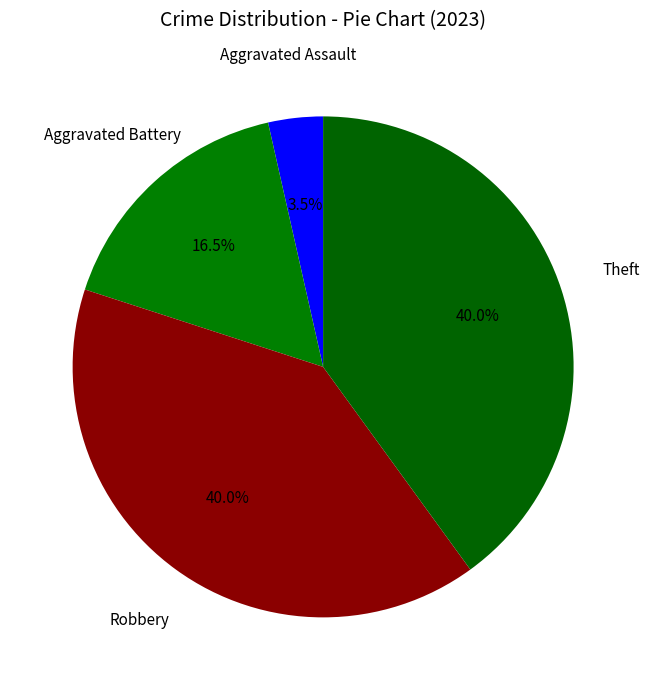

What is the total percentage of Aggravated Assault and Robbery?

43.5%